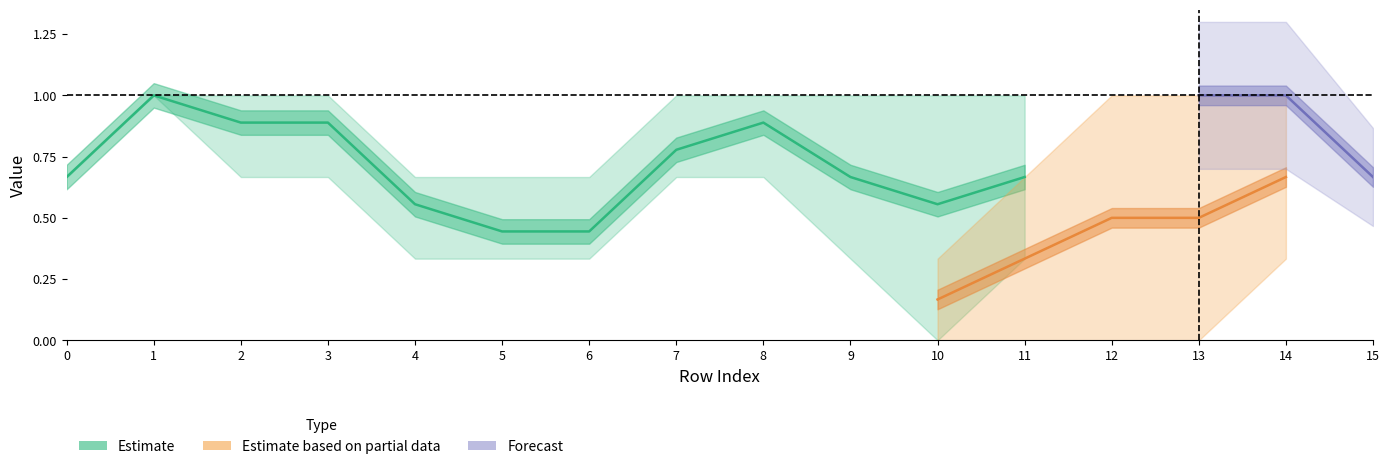

Count the col_3 values in the range 0 to 1.

16